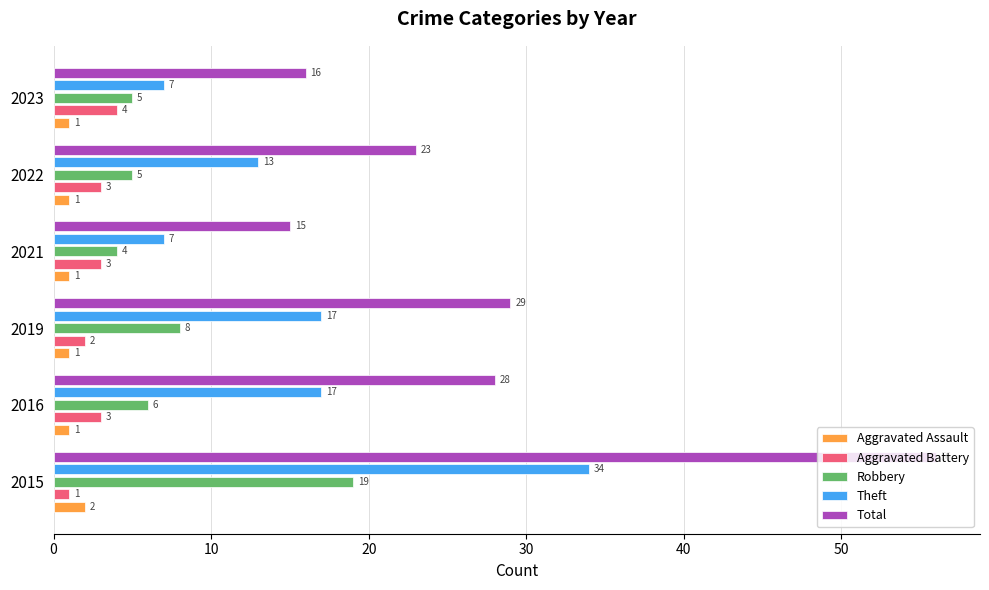

What are all the series names shown in the legend?

Aggravated Assault, Aggravated Battery, Robbery, Theft, Total